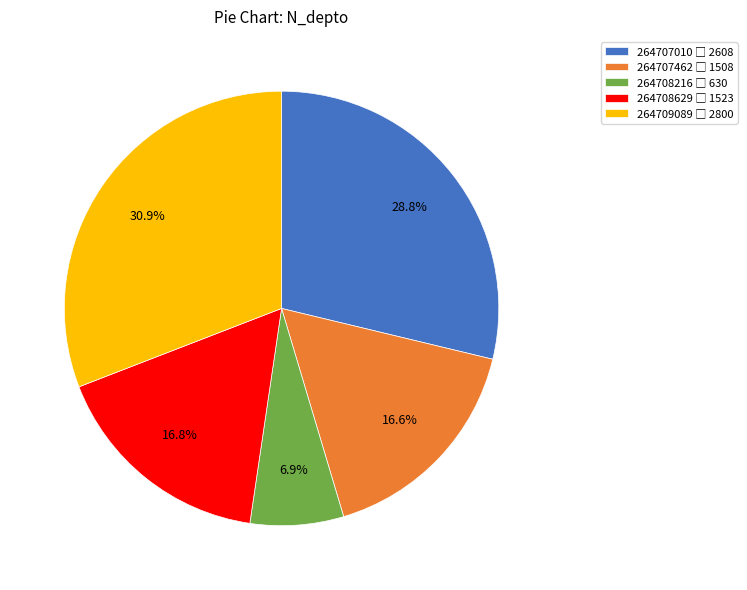

What percentage is the 264708629 slice, to the nearest percent?

17%